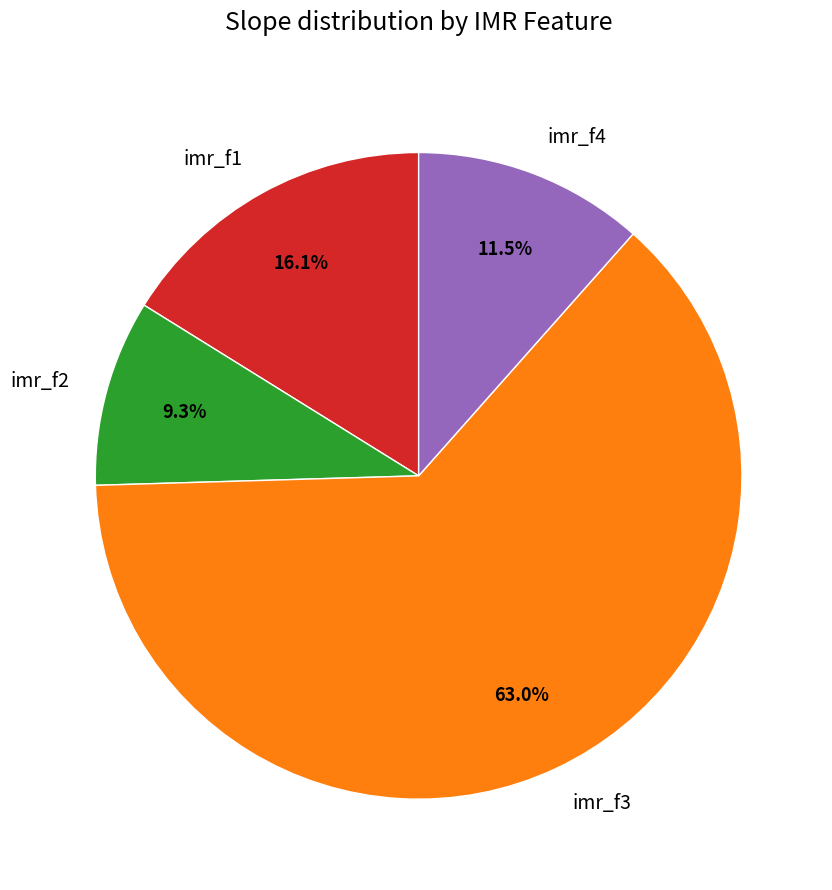

Between imr_f3 and imr_f1, which is larger?

imr_f3